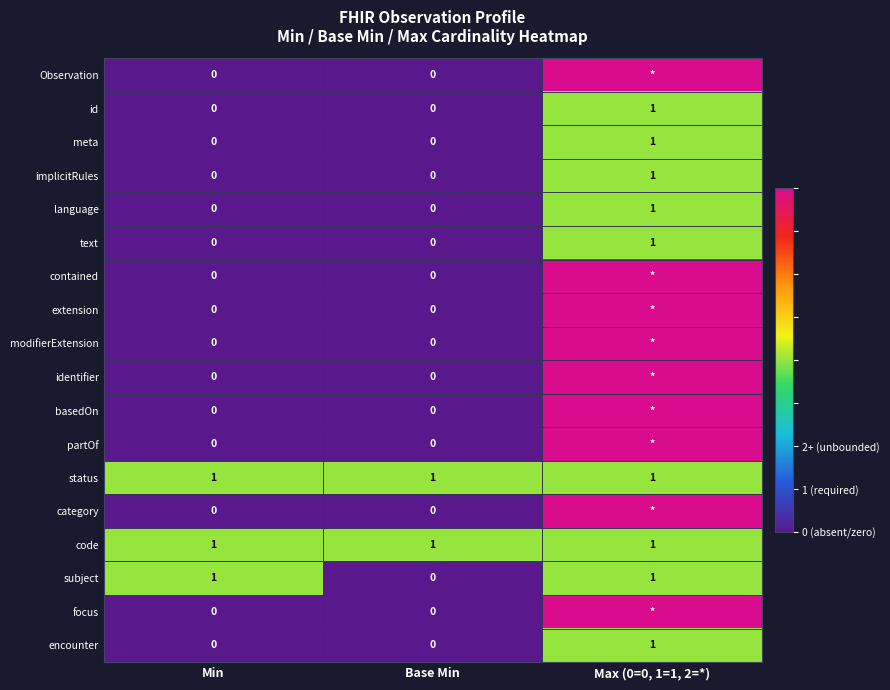

What is the difference between the highest and lowest values at Base Min?

1